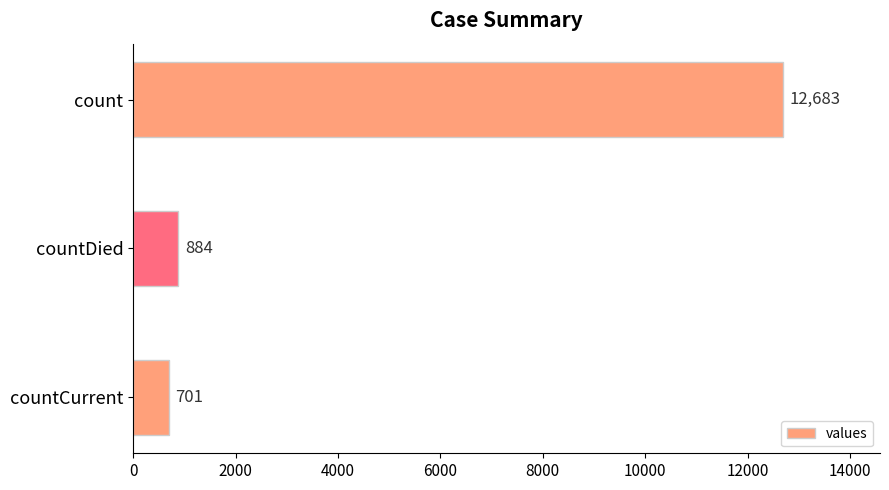

What is the difference between the second highest and minimum values?

183